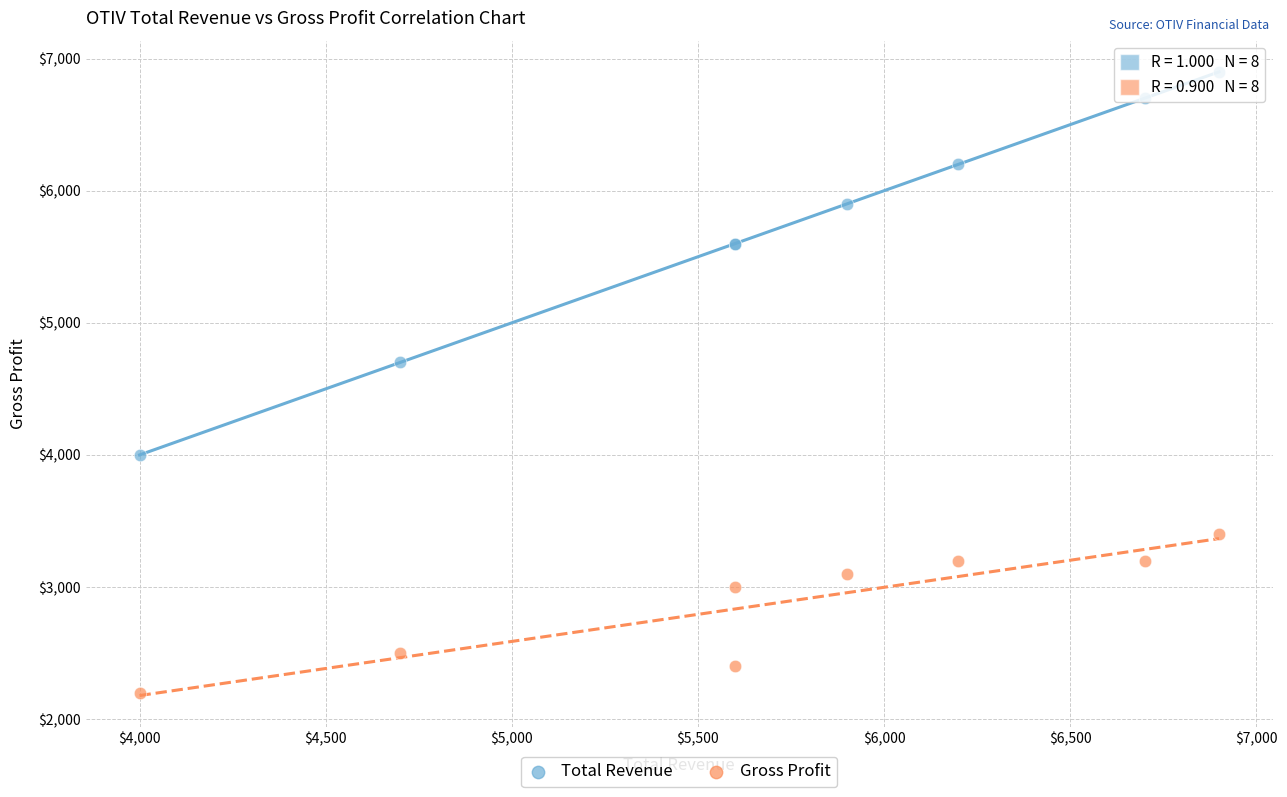

Which series has the largest Y range (max minus min)?

Total Revenue